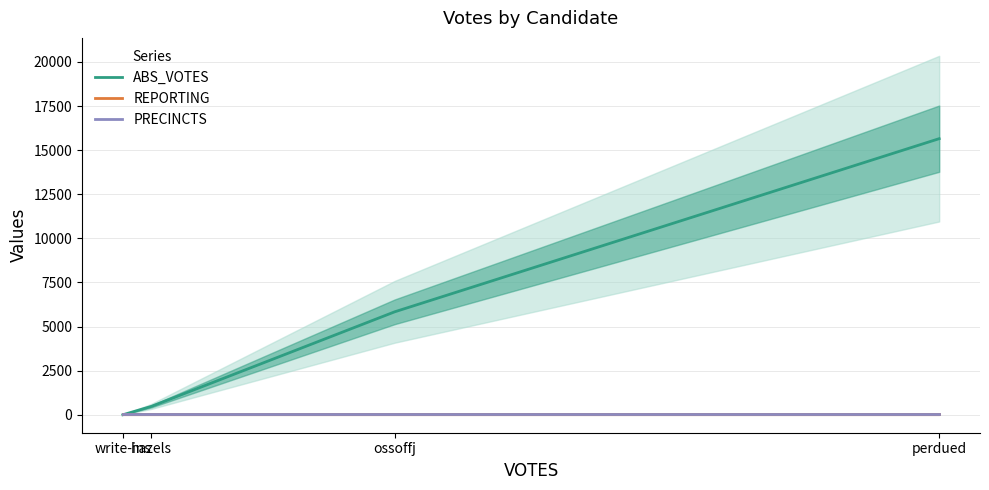

What is the difference between the maximum and minimum values in the ABS_VOTES series?

15649